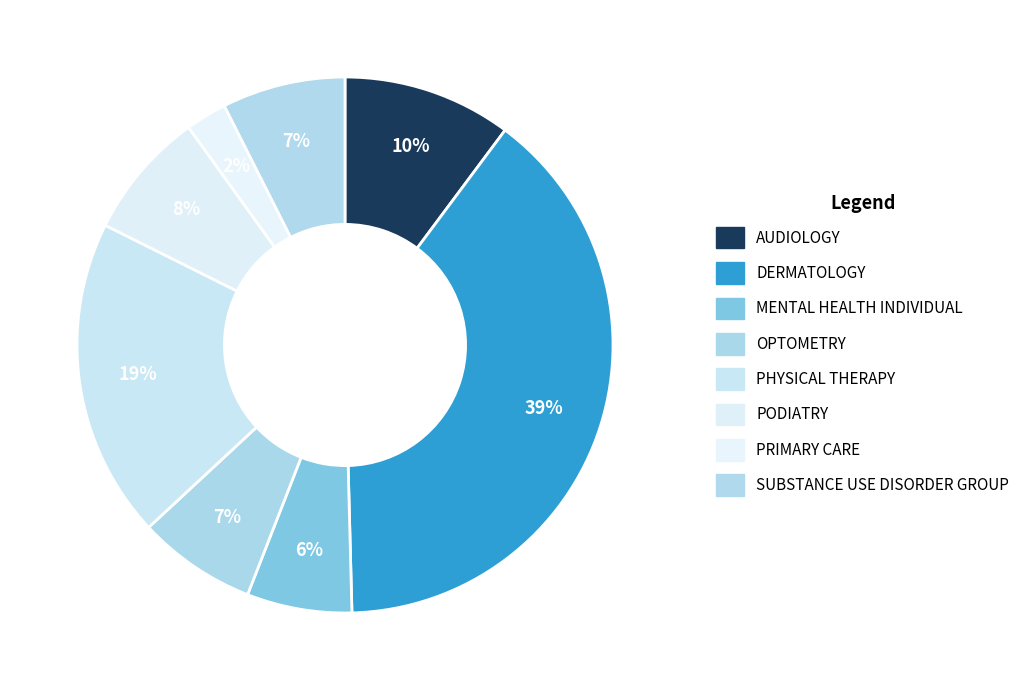

To the nearest percent, what is the average slice percentage?

12%